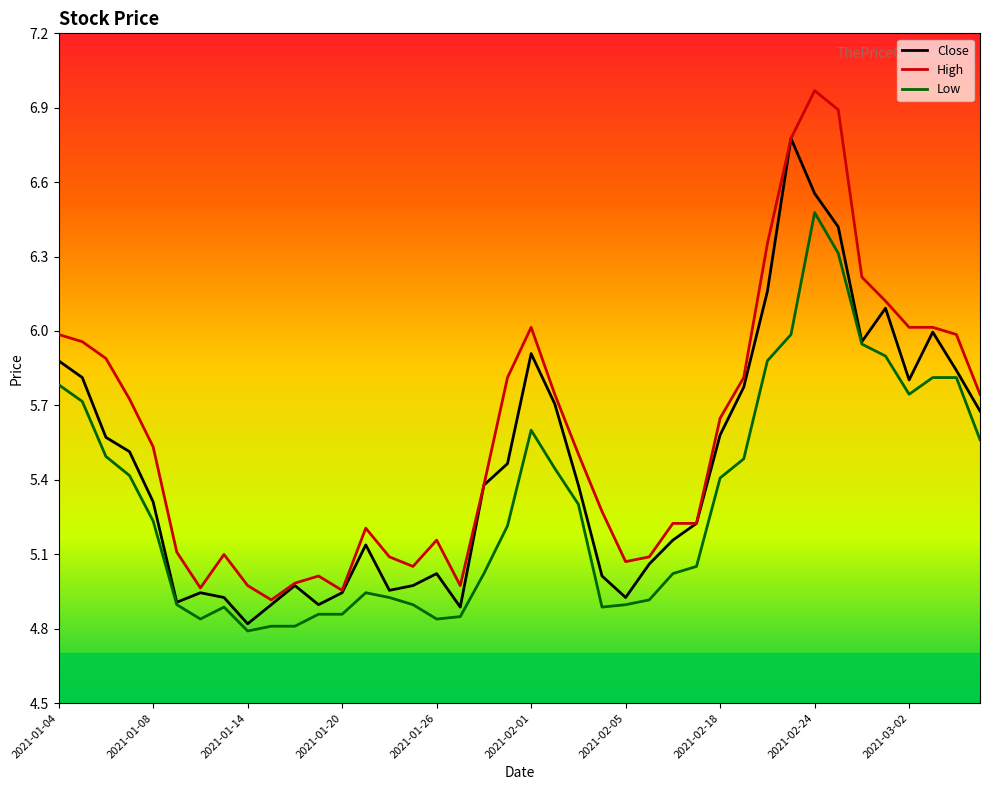

Which series has the largest total across all categories?

High